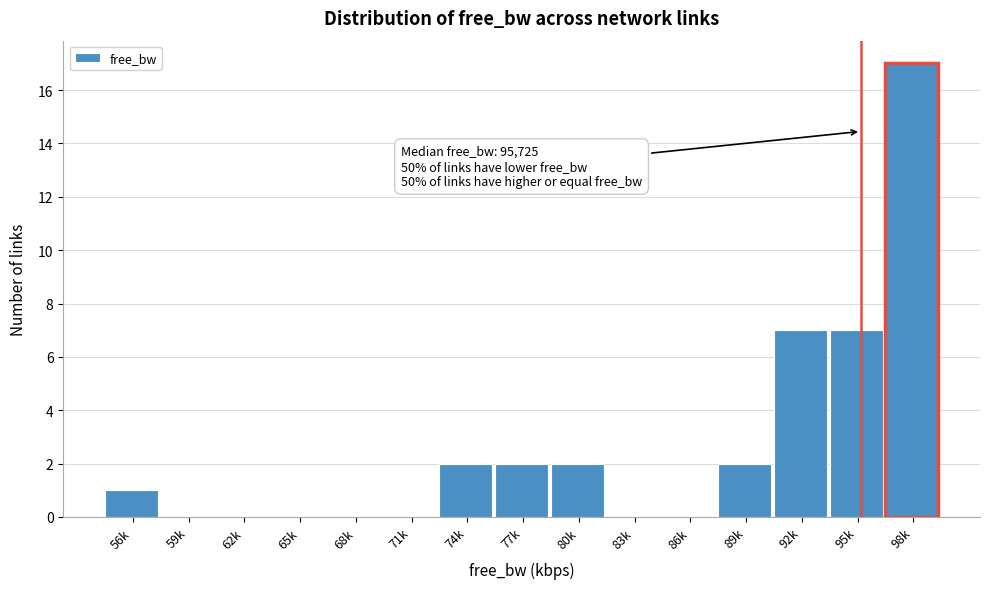

Reading right to left, what are all the values shown in this chart?

98k=17	95k=7	92k=7	89k=2	86k=0	83k=0	80k=2	77k=2	74k=2	71k=0	68k=0	65k=0	62k=0	59k=0	56k=1